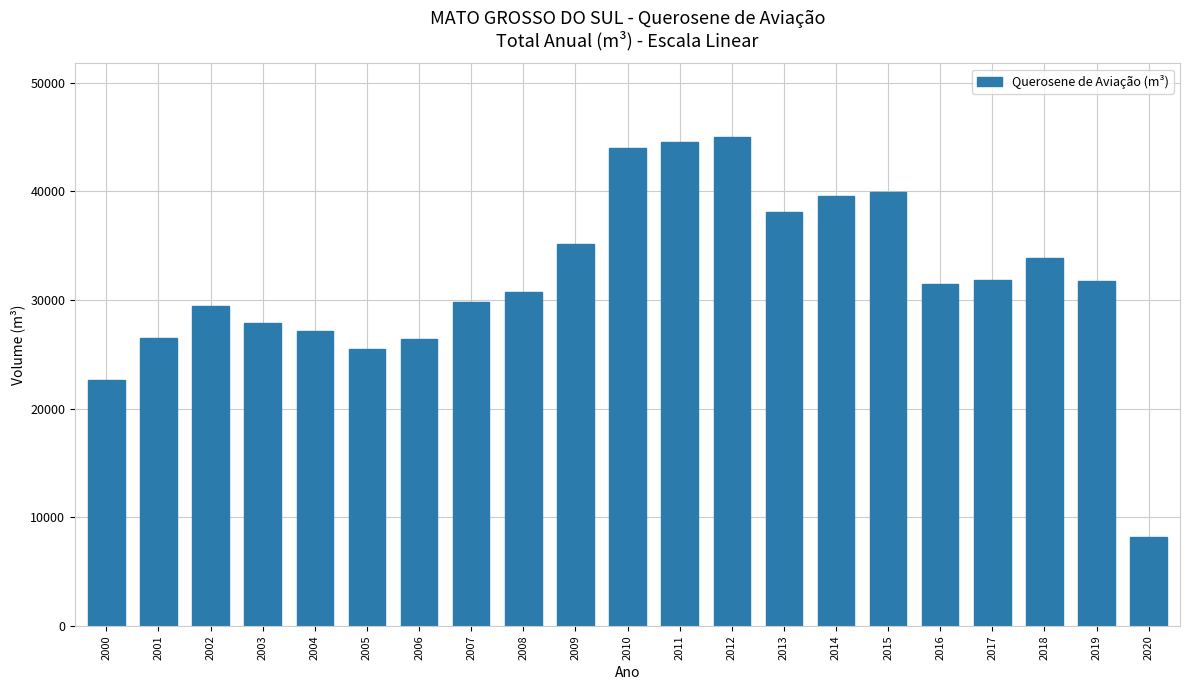

The value at 2008 is 47735.1. True or false?

False